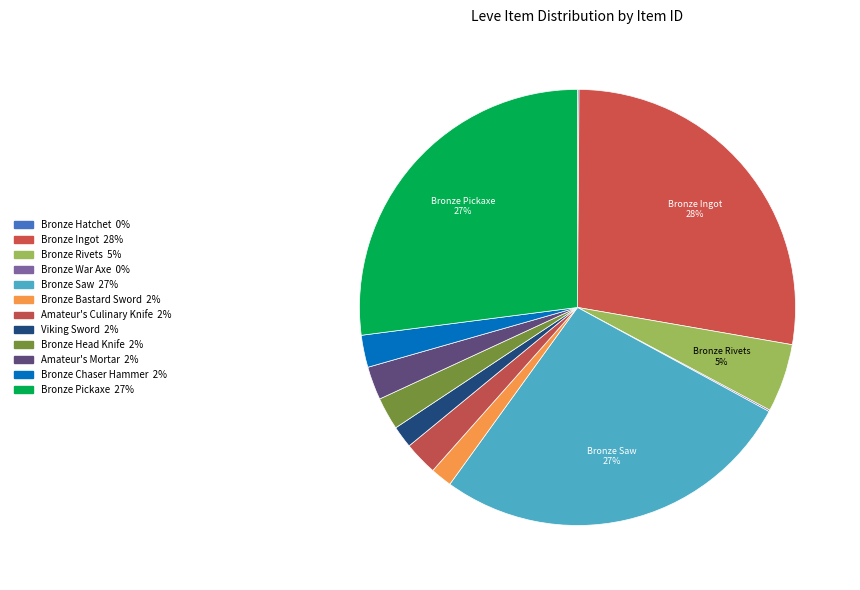

Is it true that Bronze Pickaxe is 27% of the pie?

True